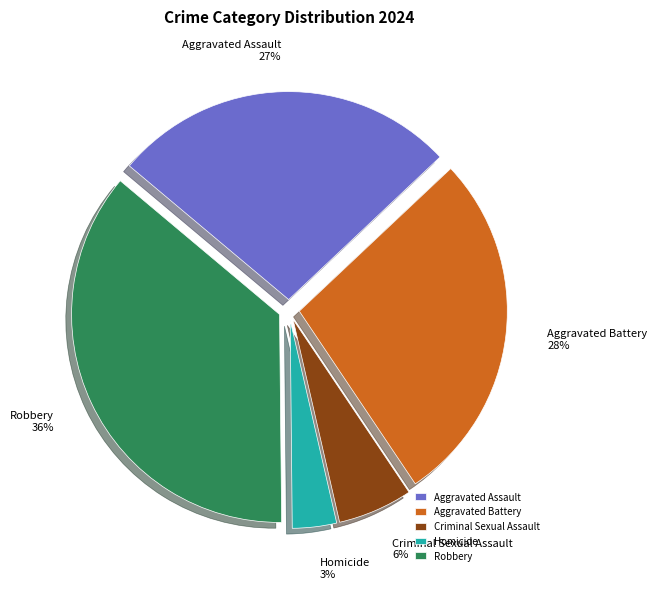

Is there any slice that represents more than half of the pie?

No